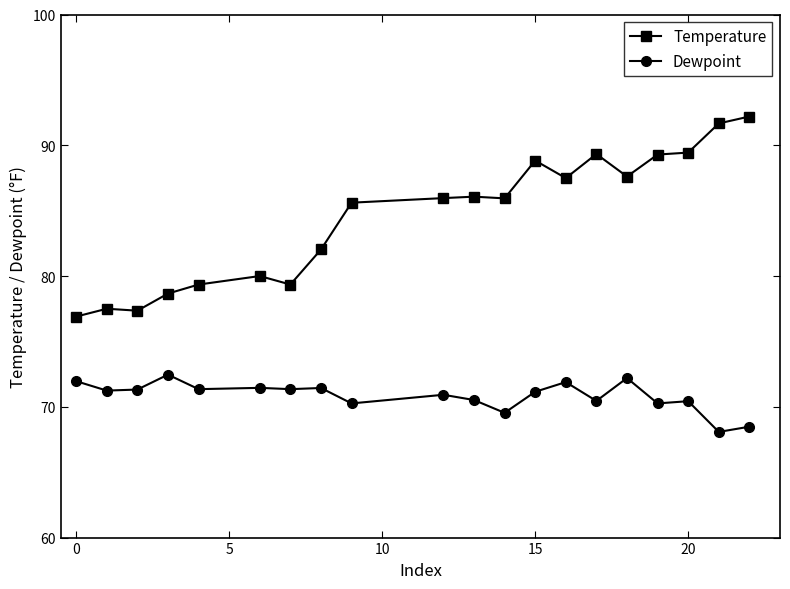

True or false: Temperature and Dewpoint cross at least once.

False